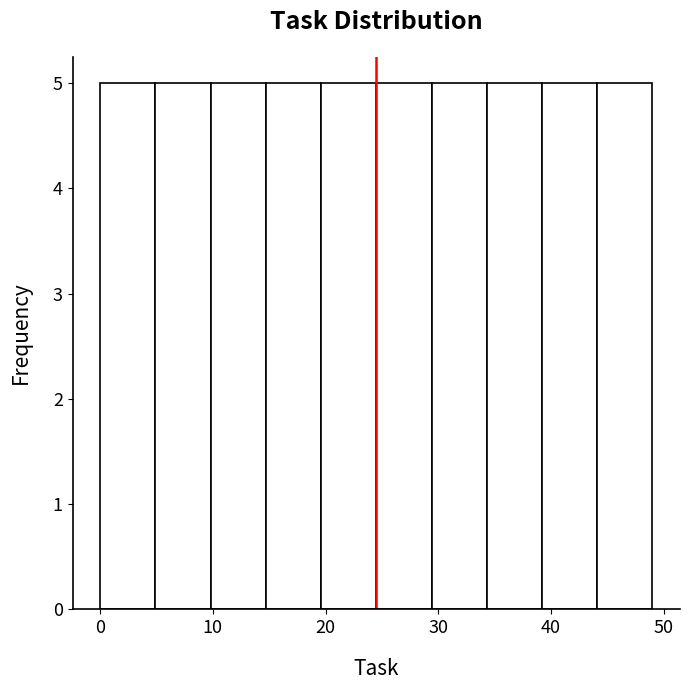

What is the height of the bar covering 4.9 to 9.8 on the x-axis? Neither the bar edges nor the heights are printed on the chart, so give them approximately, as read against the axes.

5